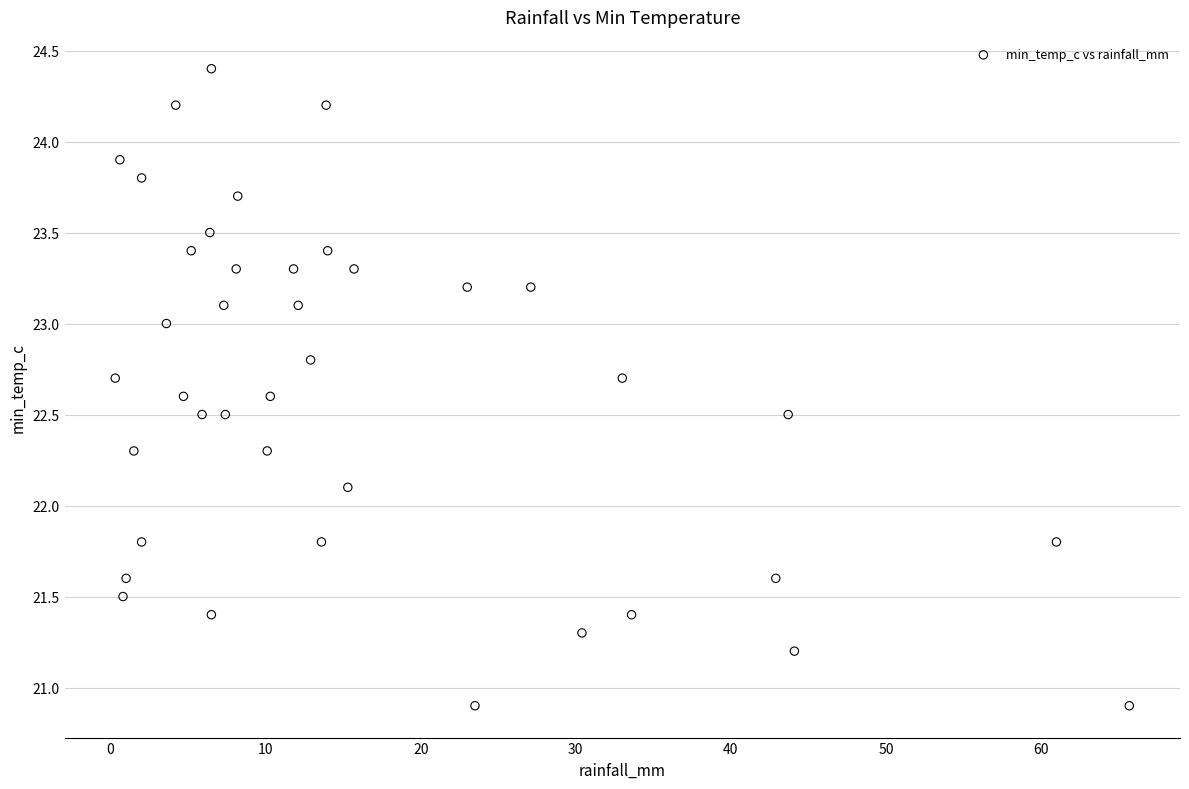

What is the range of Y values (max minus min)?

3.5